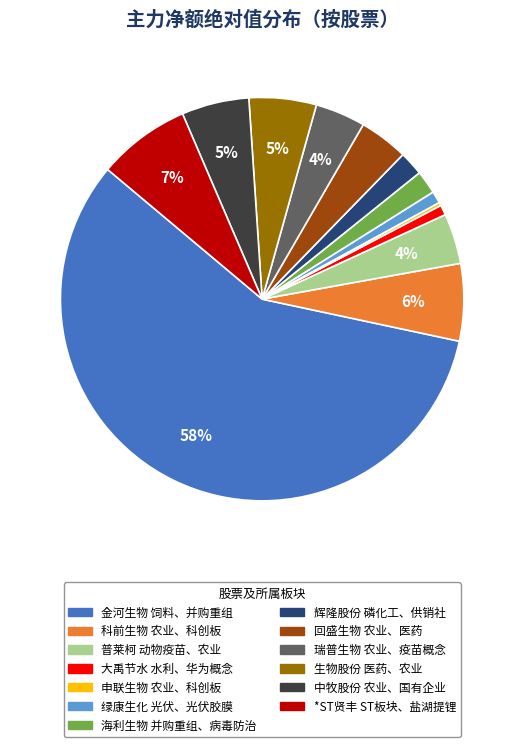

What is the majority slice?

金河生物 饲料、并购重组